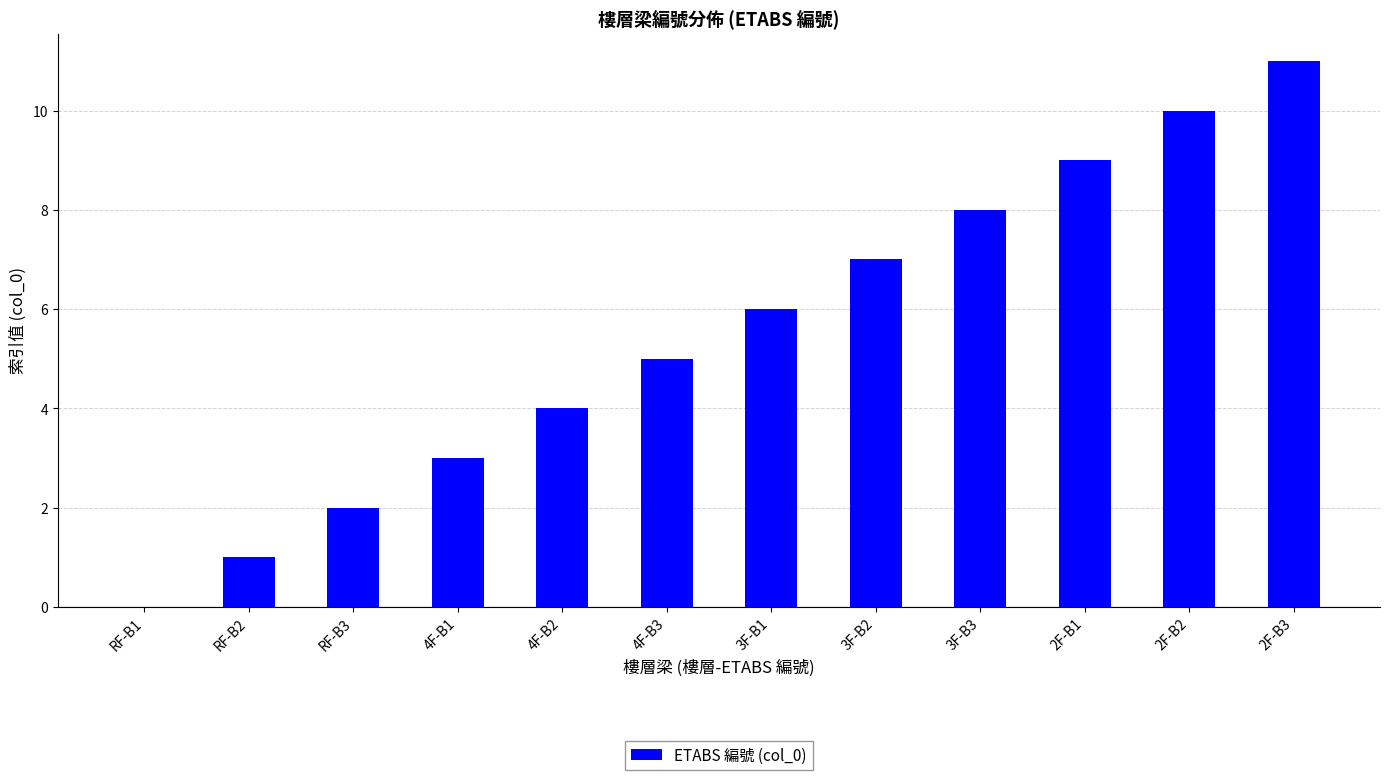

Reading left to right, list all the values displayed in this chart.

RF-B1=0	RF-B2=1	RF-B3=2	4F-B1=3	4F-B2=4	4F-B3=5	3F-B1=6	3F-B2=7	3F-B3=8	2F-B1=9	2F-B2=10	2F-B3=11